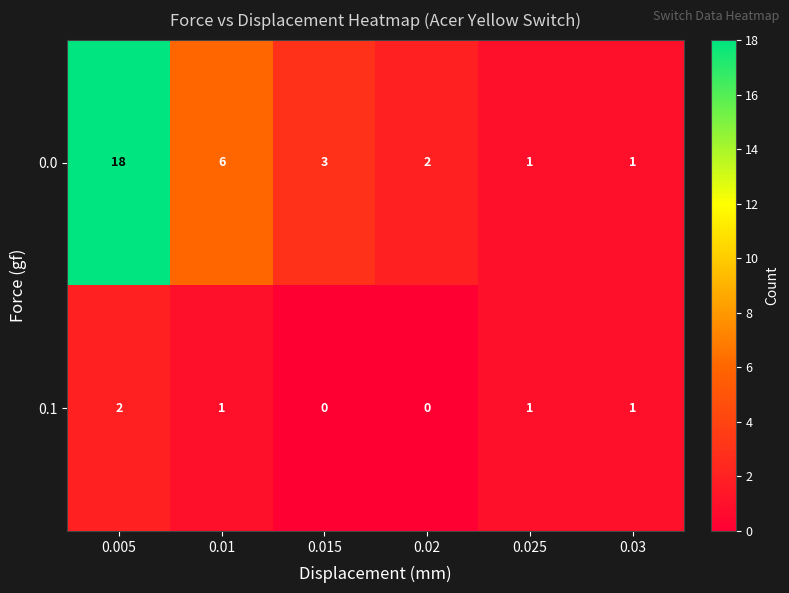

Rank the series at 0.005 from highest to lowest value.

0.0, 0.1